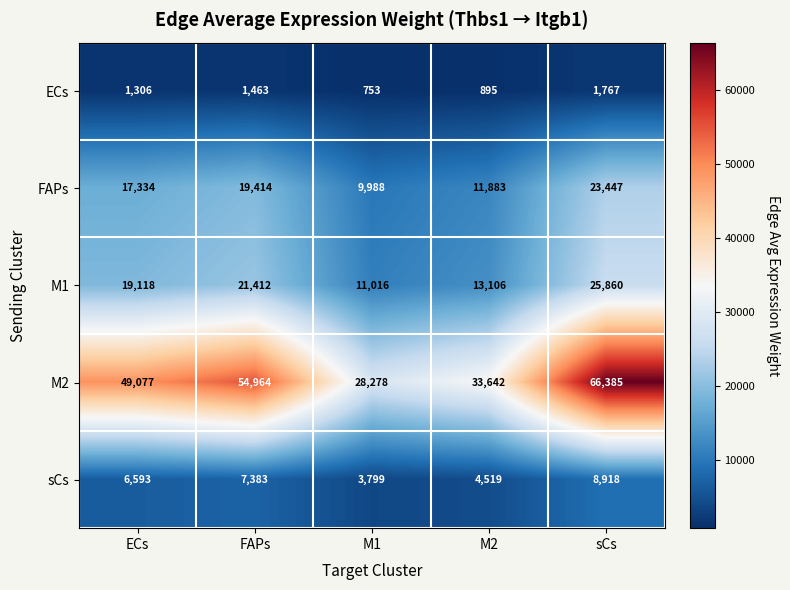

What is the difference between the M1 values at M2 and FAPs?

8306